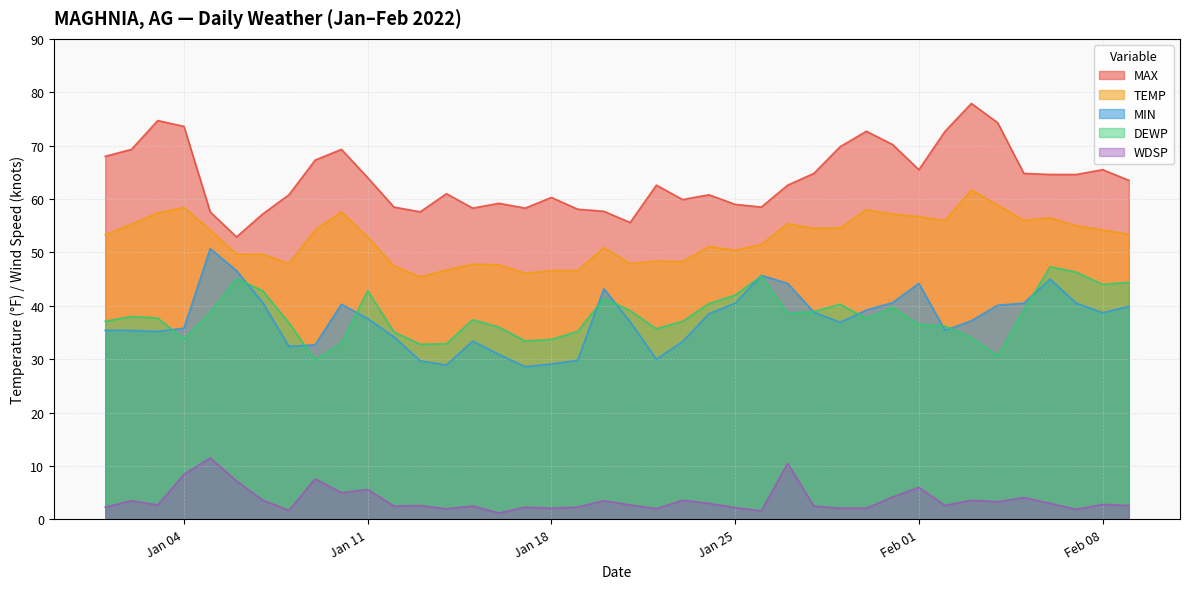

In MAX, how many points are higher than both neighbors (excluding endpoints)?

10